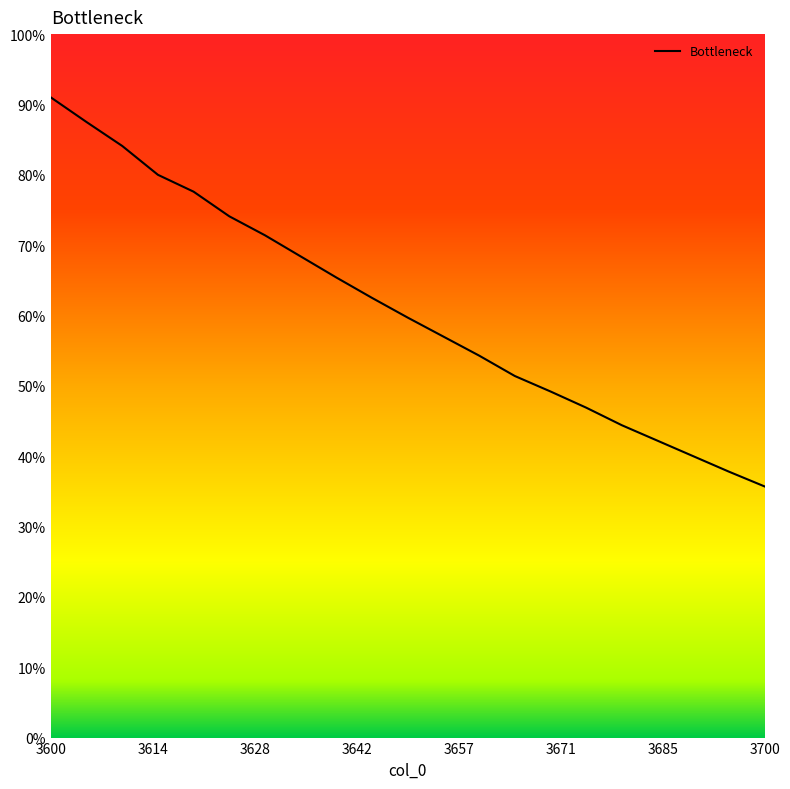

How many categories are shown in the chart?

21